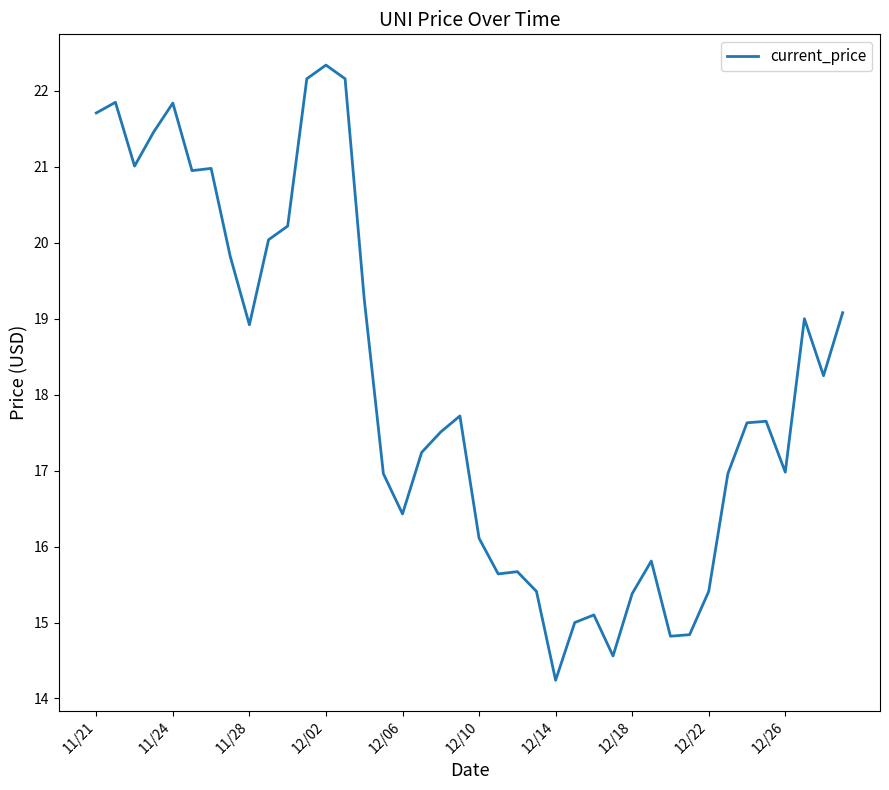

What is the difference between the maximum and minimum values?

8.1